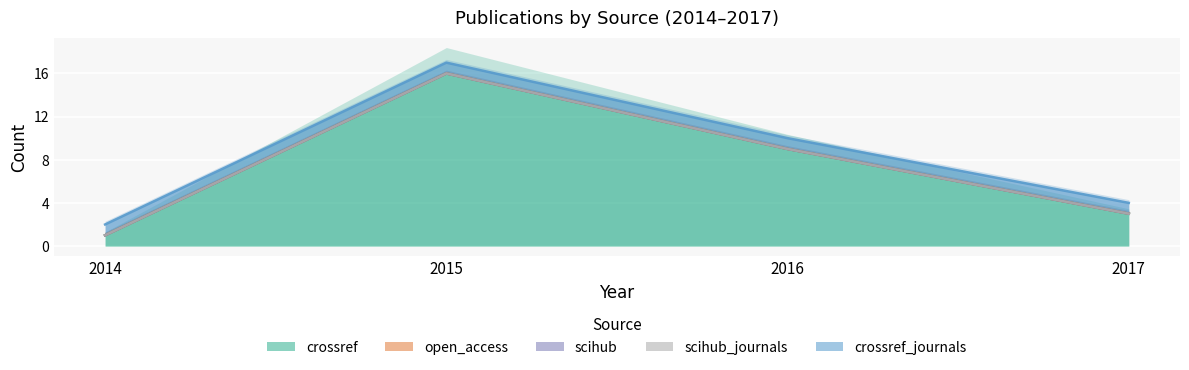

List the series in order of their peak value, lowest first.

open_access, scihub, scihub_journals, crossref_journals, crossref